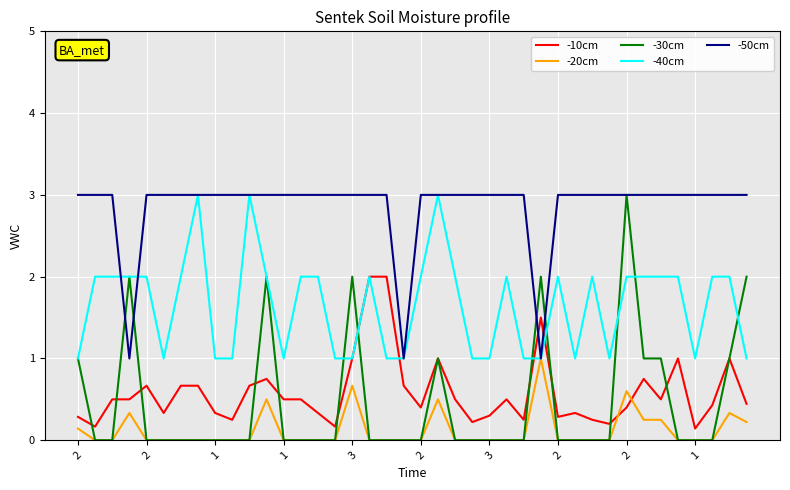

Which series has the largest total across all categories?

-50cm